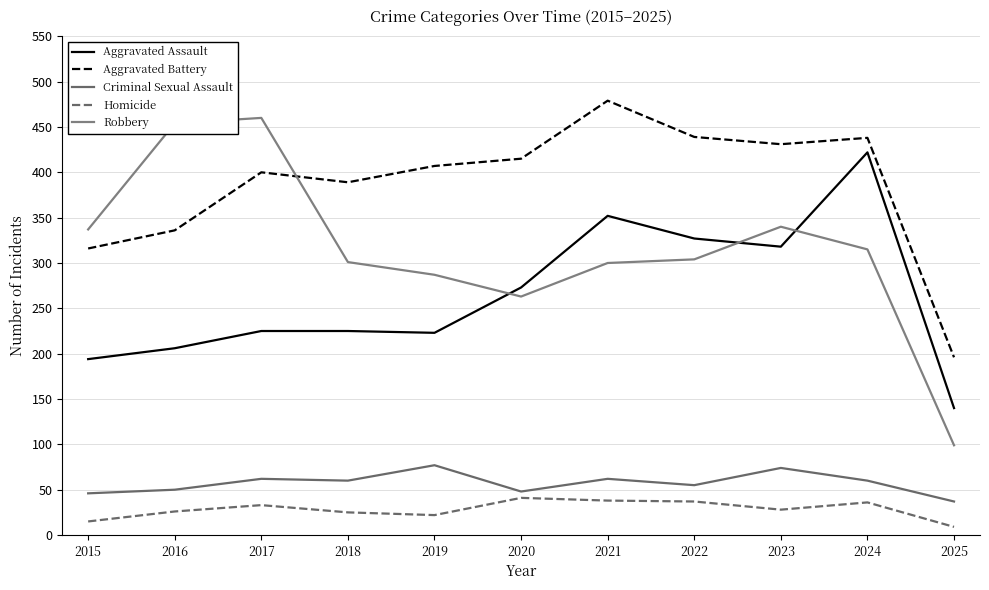

Reading right to left, what are all the values shown in this chart?

Aggravated Assault: 2025=140	2024=422	2023=318	2022=327	2021=352	2020=273	2019=223	2018=225	2017=225	2016=206	2015=194
Aggravated Battery: 2025=196	2024=438	2023=431	2022=439	2021=479	2020=415	2019=407	2018=389	2017=400	2016=336	2015=316
Criminal Sexual Assault: 2025=37	2024=60	2023=74	2022=55	2021=62	2020=48	2019=77	2018=60	2017=62	2016=50	2015=46
Homicide: 2025=9	2024=36	2023=28	2022=37	2021=38	2020=41	2019=22	2018=25	2017=33	2016=26	2015=15
Robbery: 2025=99	2024=315	2023=340	2022=304	2021=300	2020=263	2019=287	2018=301	2017=460	2016=454	2015=337